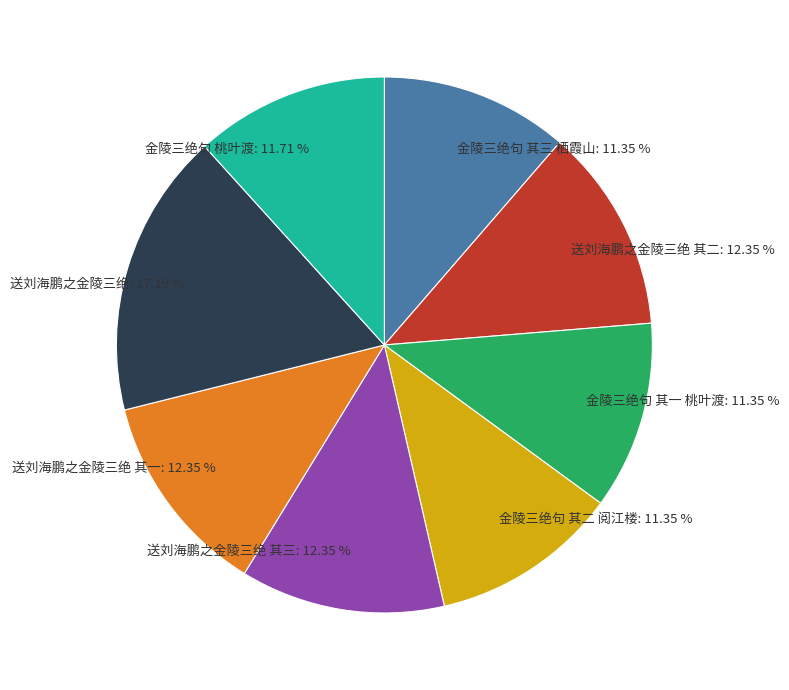

To the nearest percent, what is the combined percentage of 送刘海鹏之金陵三绝 and 送刘海鹏之金陵三绝 其三?

30%